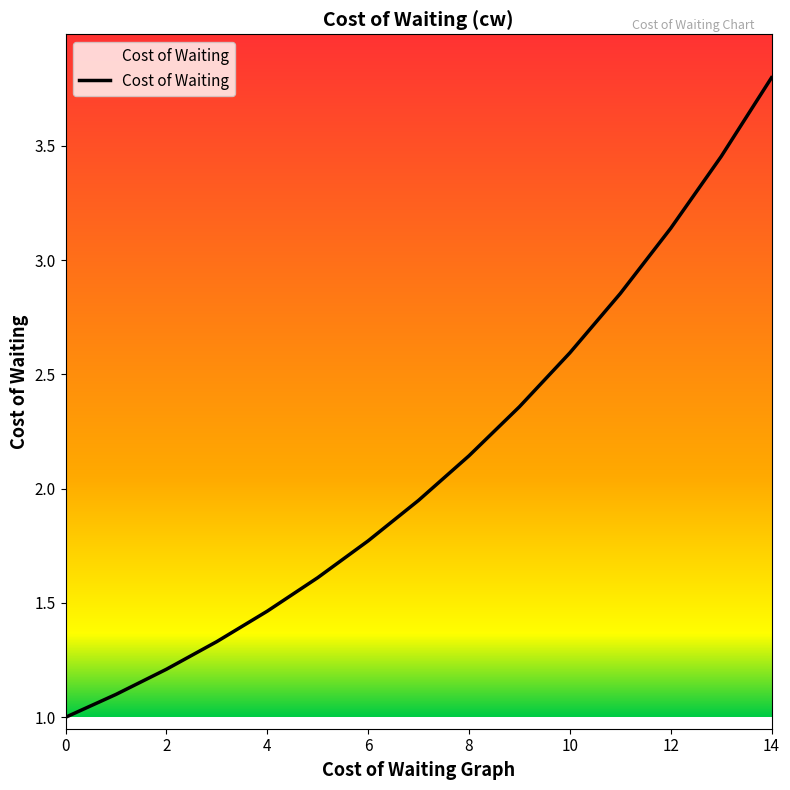

What is the minimum value shown in the chart?

1.0